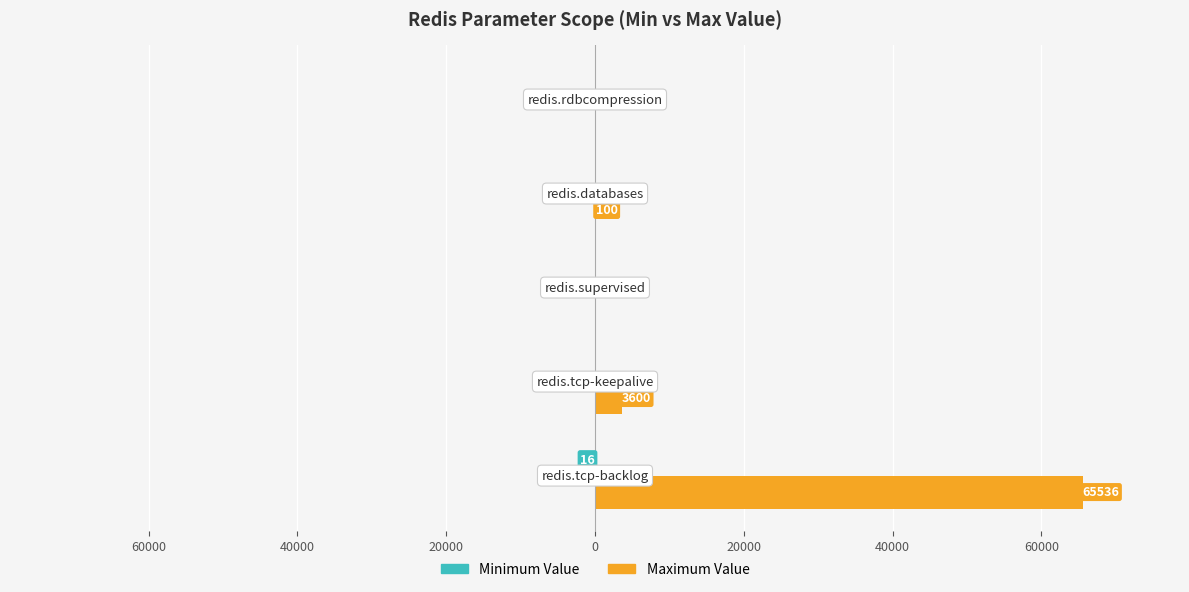

What is the greatest value displayed?

65536